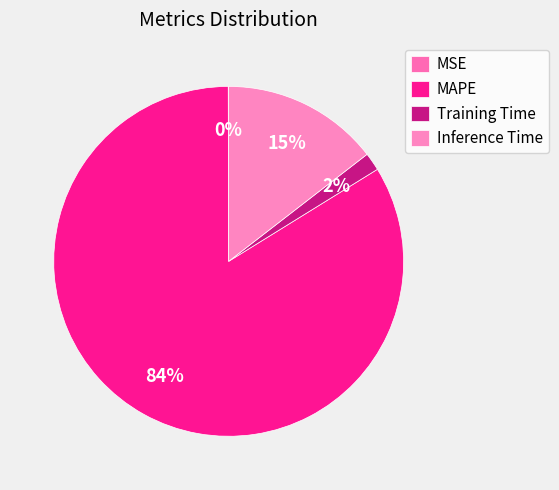

Which slice is the smallest?

MSE